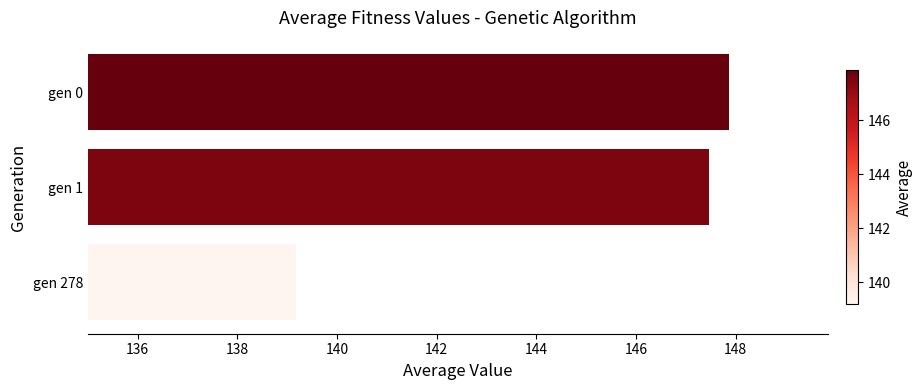

Rank the categories by value from highest to lowest.

gen 0, gen 1, gen 278